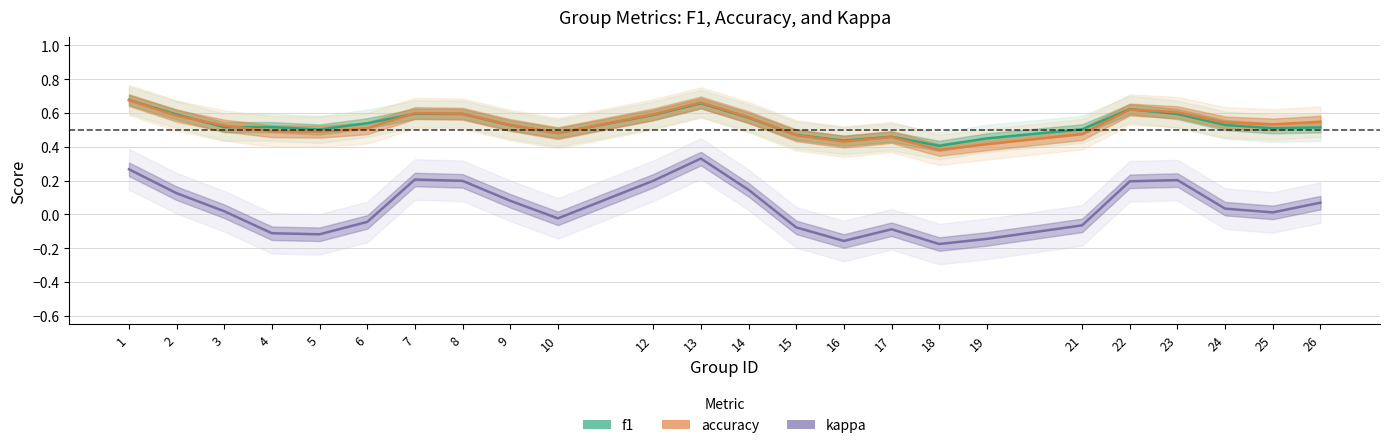

The value of accuracy at 25 is 0.1. True or false?

False